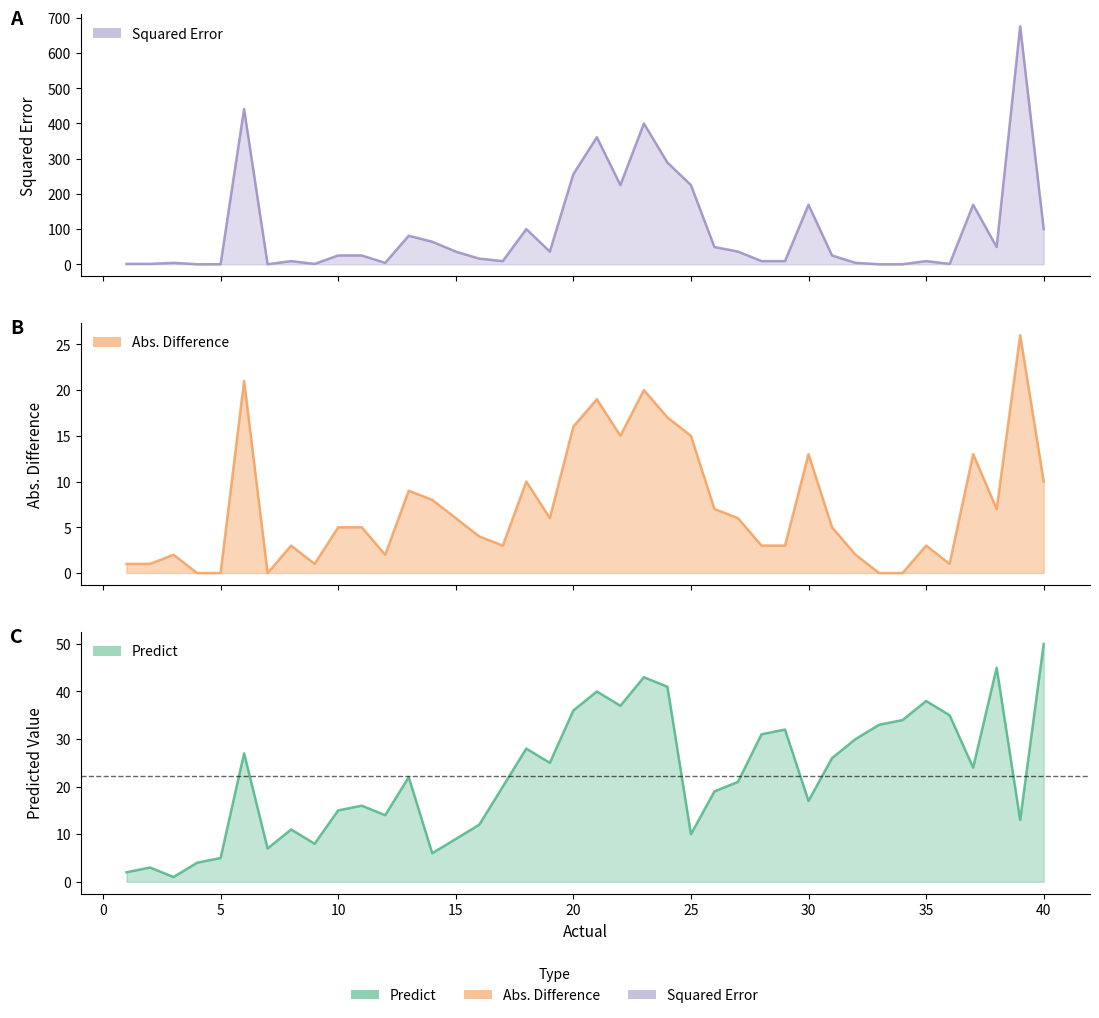

Which series ends up on top after the final intersection of Squared Error and Predict?

Squared Error